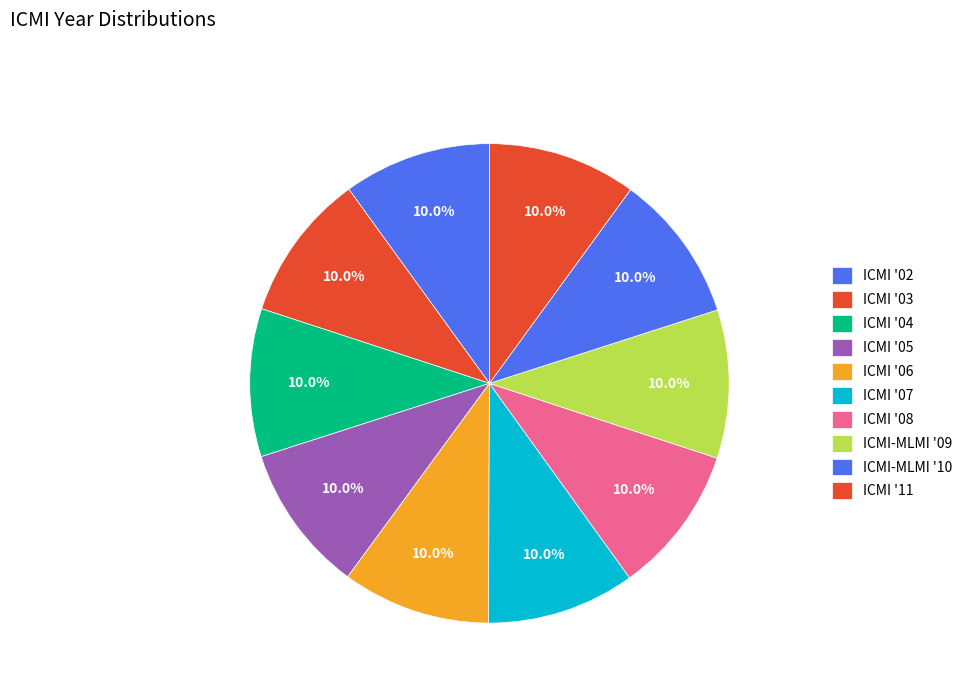

Is ICMI '02 the majority of the pie?

No